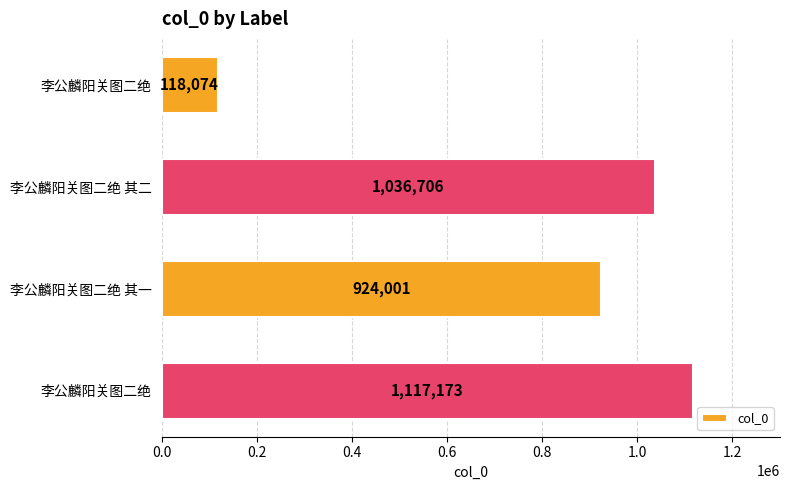

Does the chart contain any negative values?

No